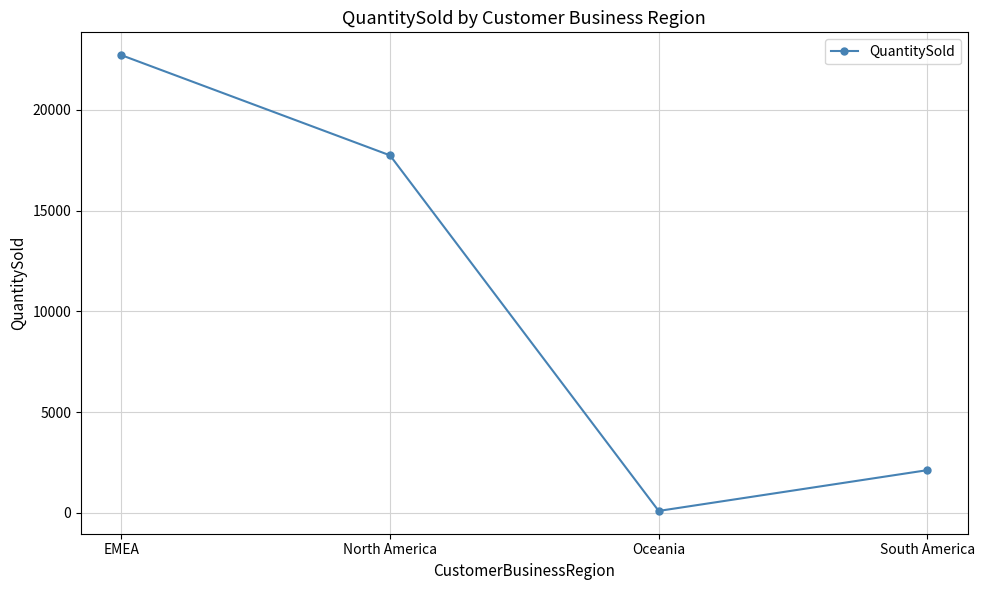

Approximately how many times larger is the value at EMEA compared to North America?

1.3